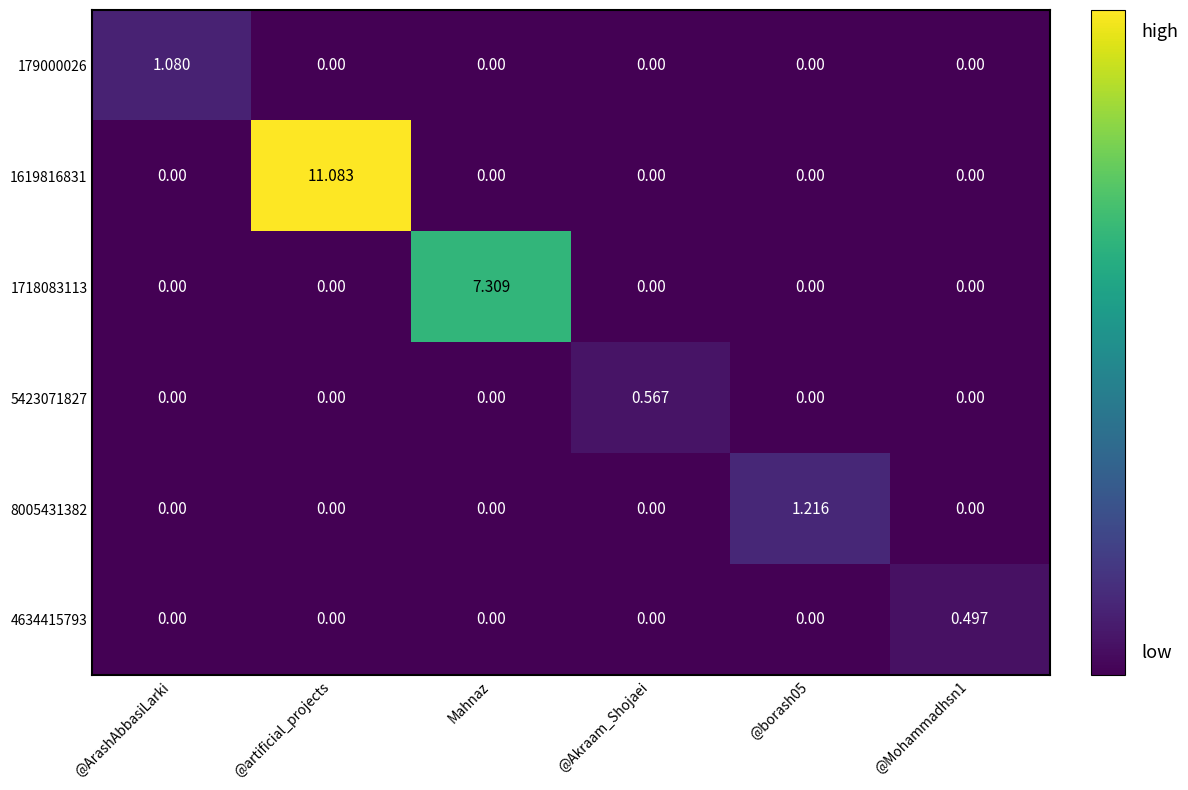

What is the total value across all series at @artificial_projects?

11.1